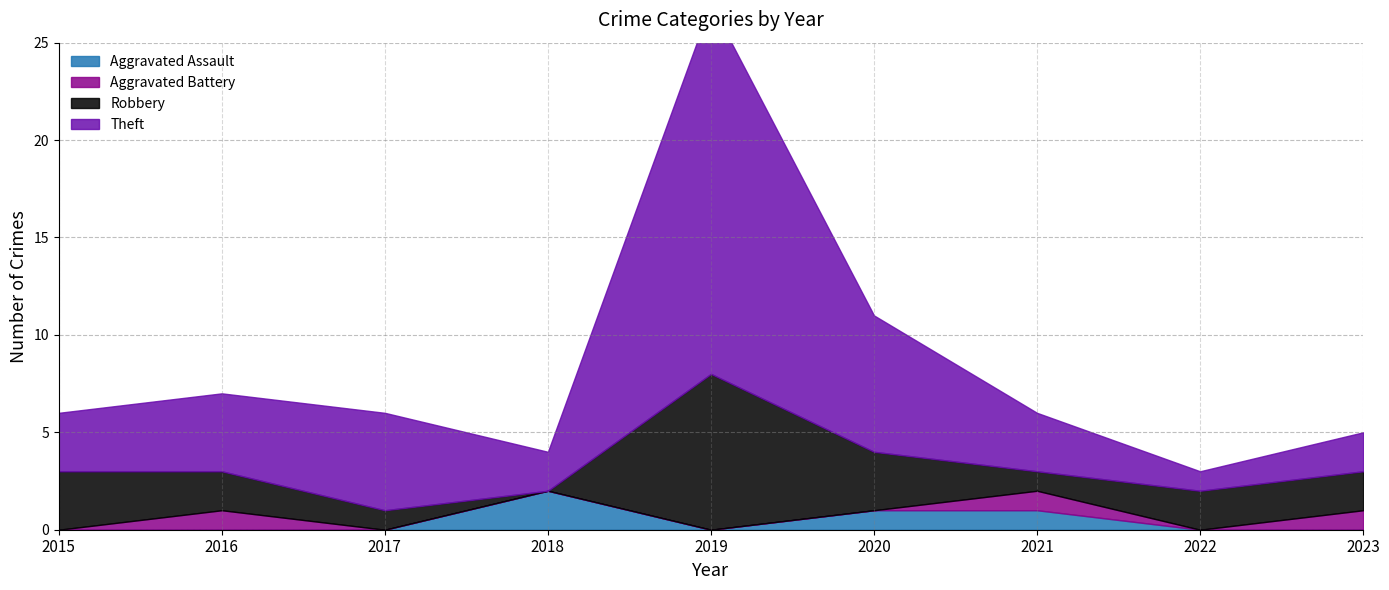

How many positive values does the Aggravated Assault series have?

3